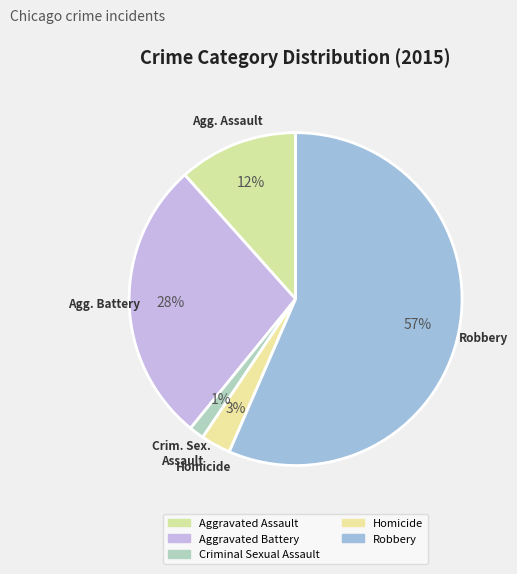

Does Robbery represent more than half of the total?

Yes